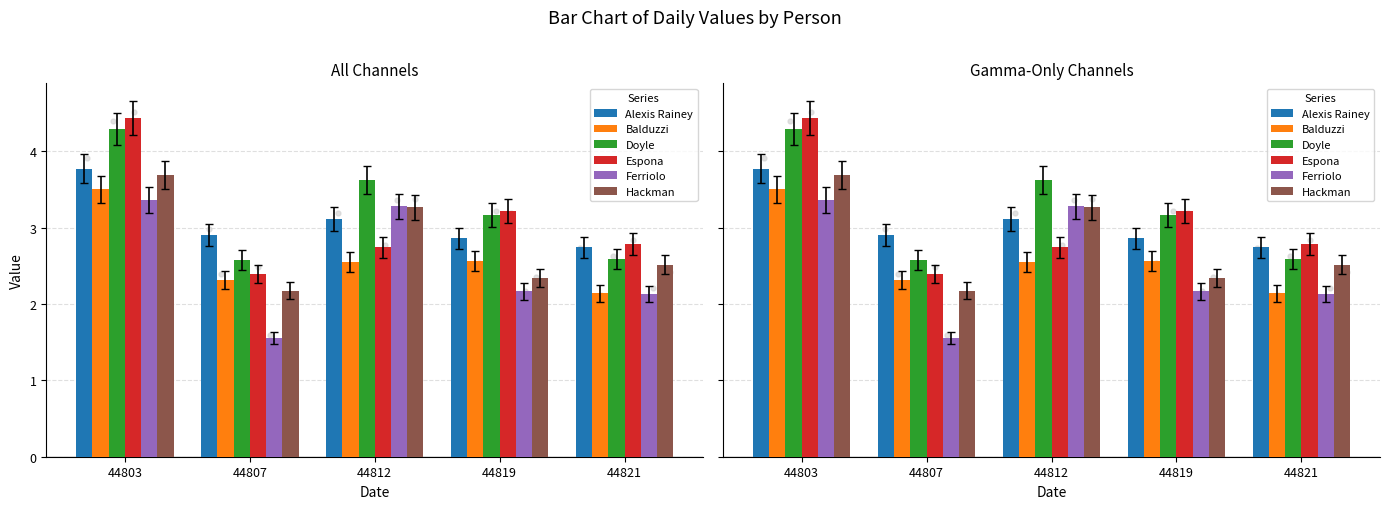

At how many categories does at least one series exceed 3?

3